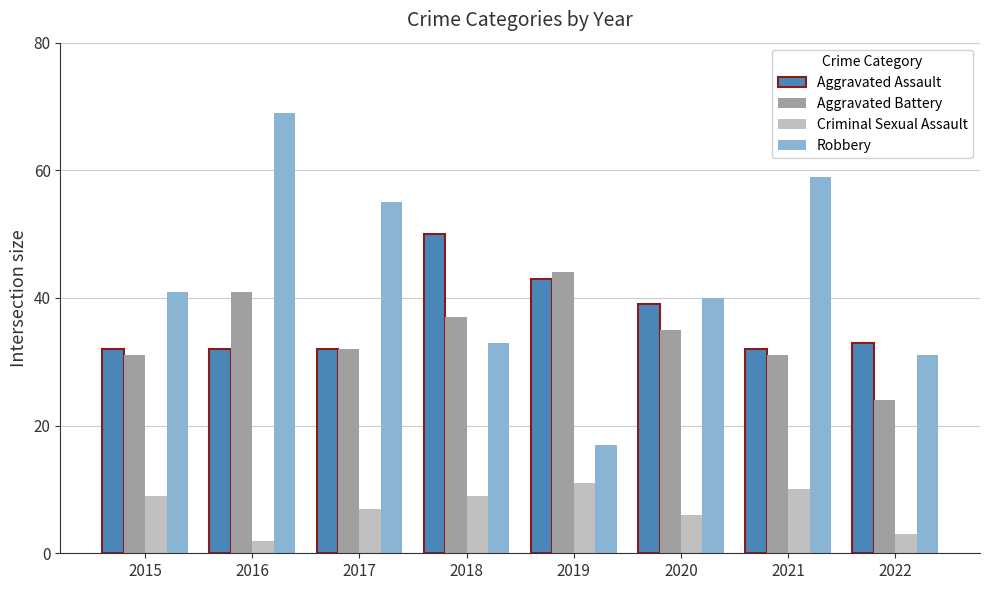

At which category does the chart reach its minimum across all series?

2016